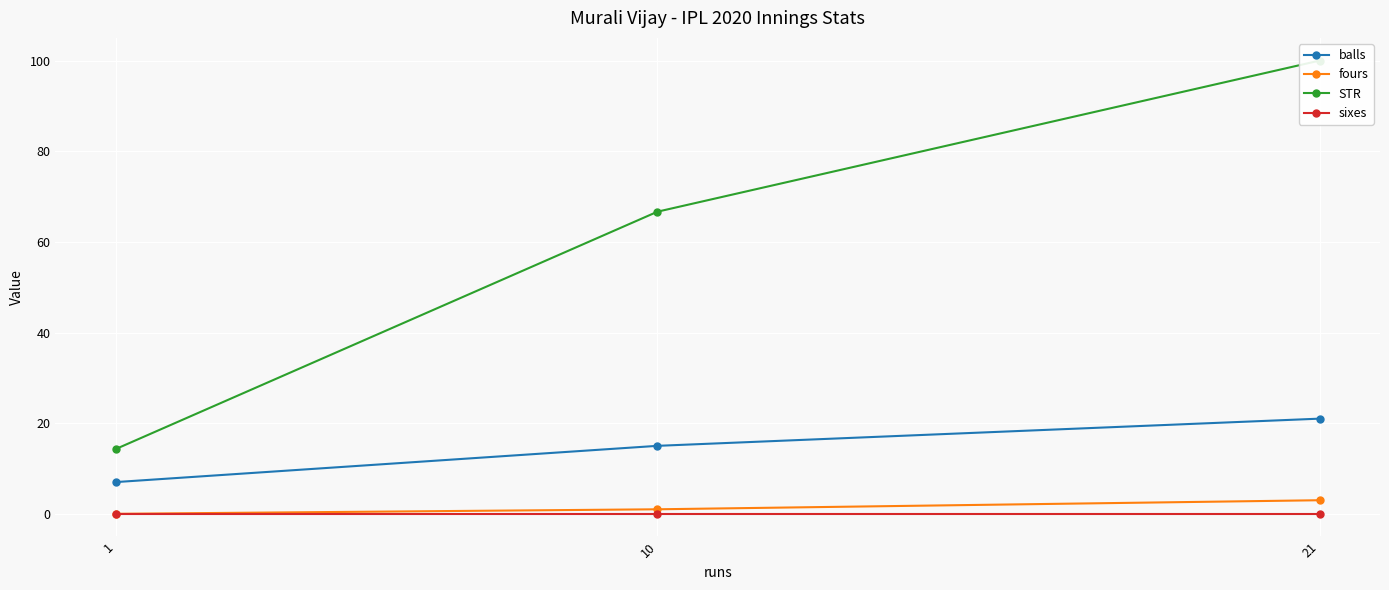

Which has a higher value, 10 or 21?

21